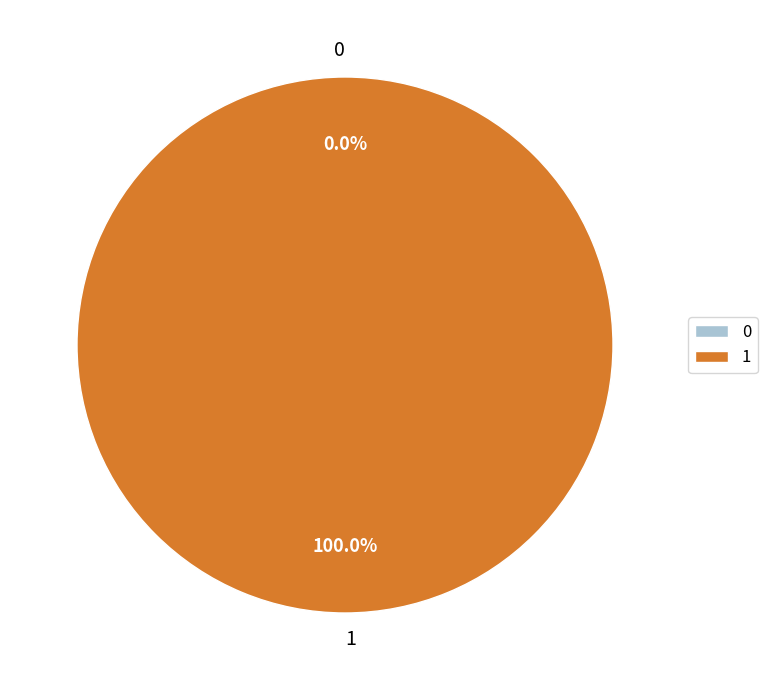

To the nearest percent, what is the difference between the 1 and 0 slice percentages?

100%